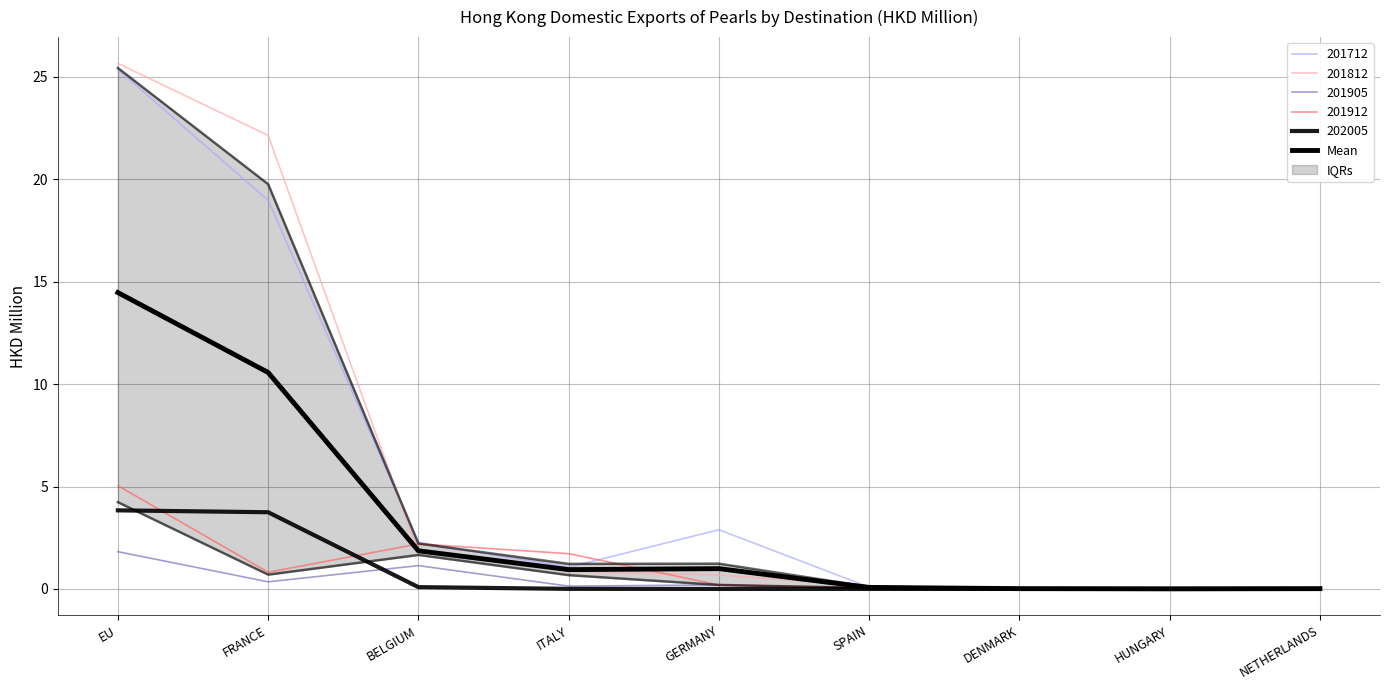

Where is the first local maximum?

GERMANY